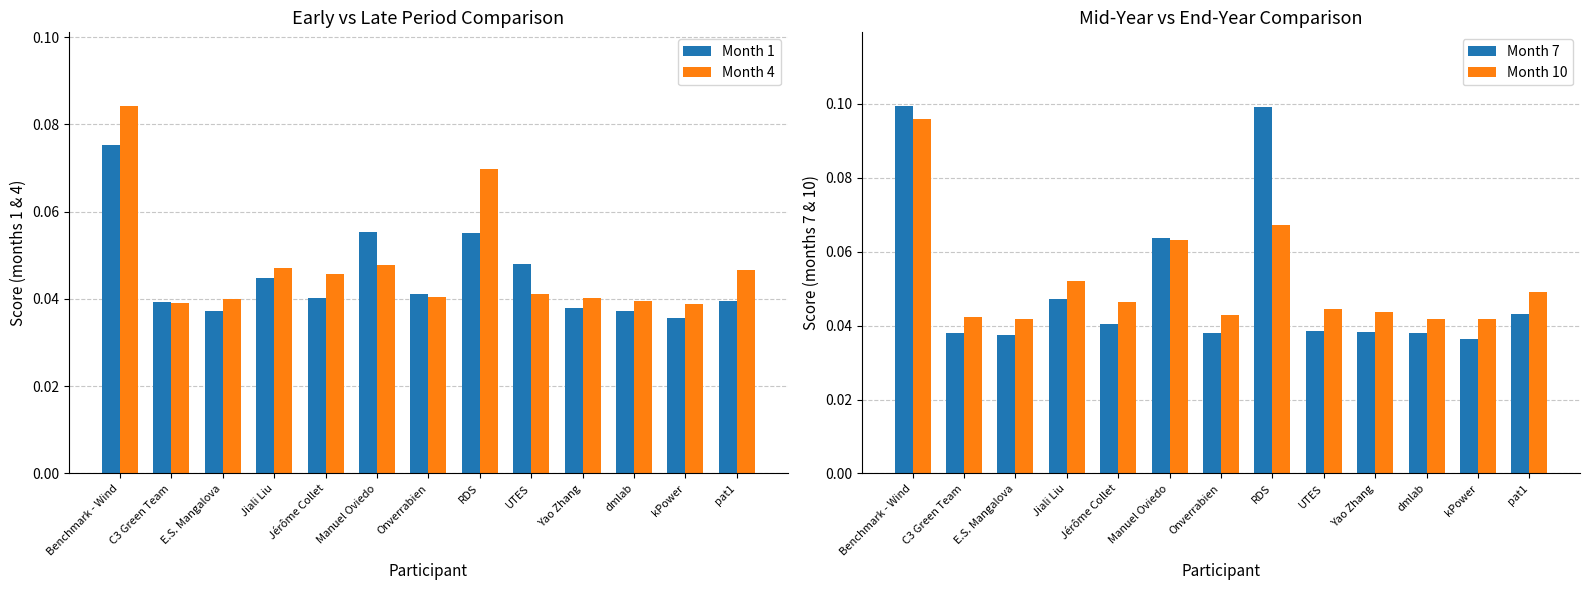

How many groups of bars are there?

13